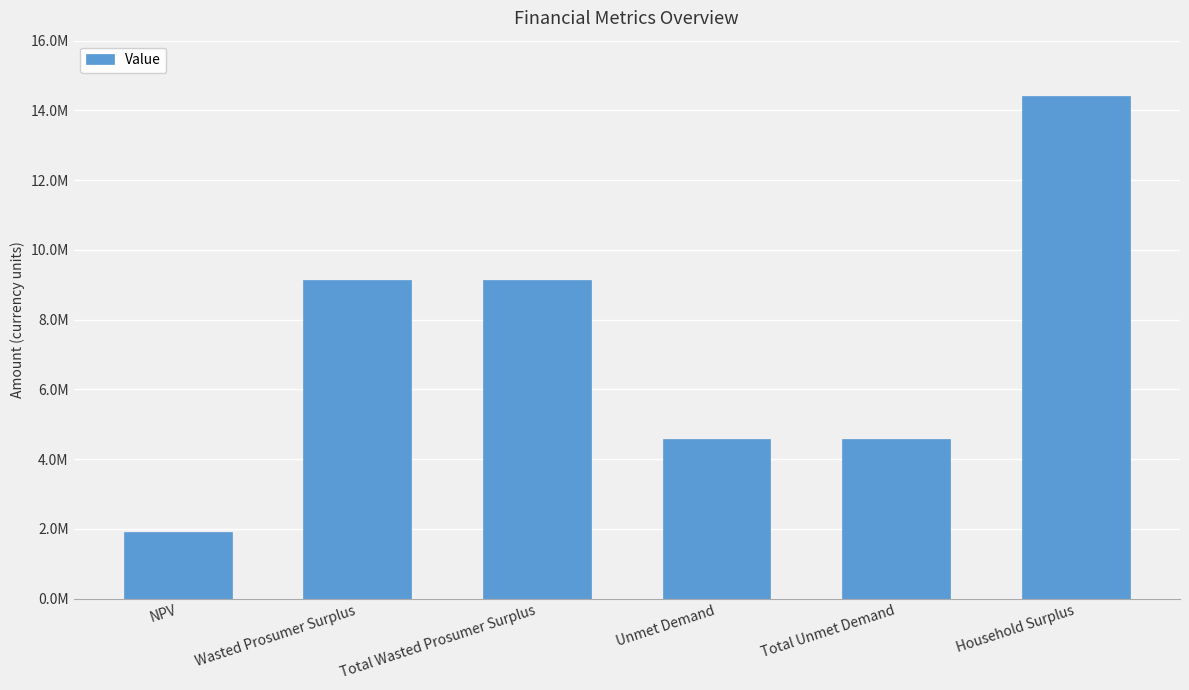

What is the sum of all values?

43795250.5